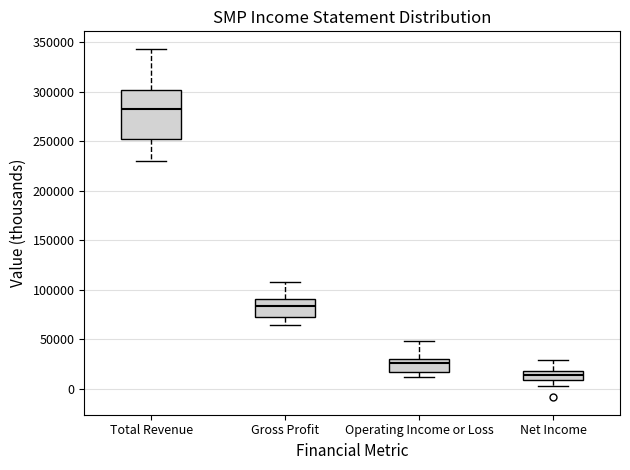

Reading left to right, transcribe this box plot: for each box, give where its median line is, the range the box spans, and where its two whiskers end, as read against the y-axis. The values are not printed on the chart, so give them approximately, as read against the axis.

Total Revenue: median 285000, box 255000 to 300000, whiskers 230000 to 345000
Gross Profit: median 85000, box 70000 to 90000, whiskers 65000 to 110000
Operating Income or Loss: median 25000, box 15000 to 30000, whiskers 10000 to 50000
Net Income: median 15000, box 10000 to 20000, whiskers 5000 to 30000